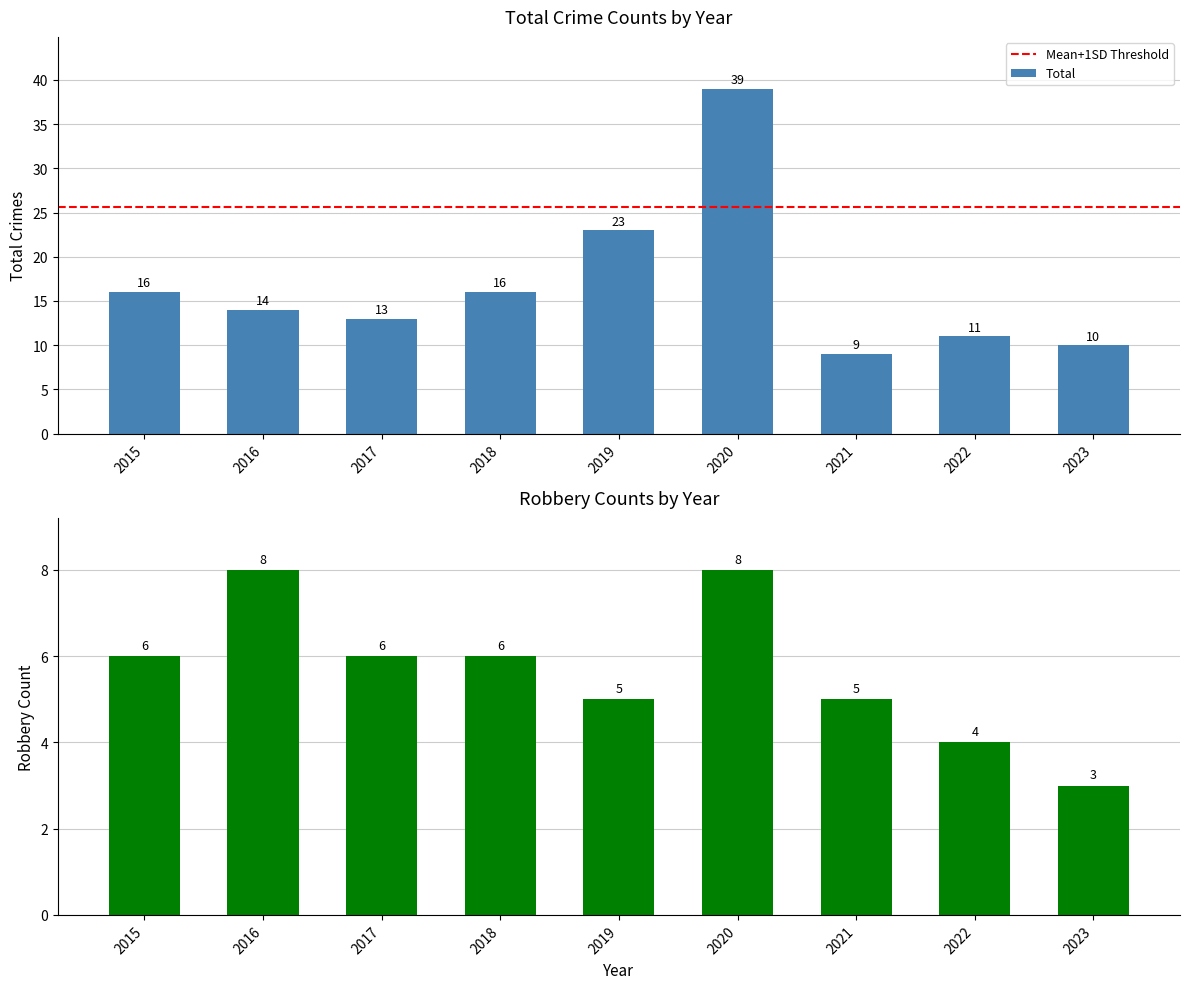

Reading left to right, what are all the values shown in this chart?

Total: 2015=16	2016=14	2017=13	2018=16	2019=23	2020=39	2021=9	2022=11	2023=10
Robbery: 2015=6	2016=8	2017=6	2018=6	2019=5	2020=8	2021=5	2022=4	2023=3